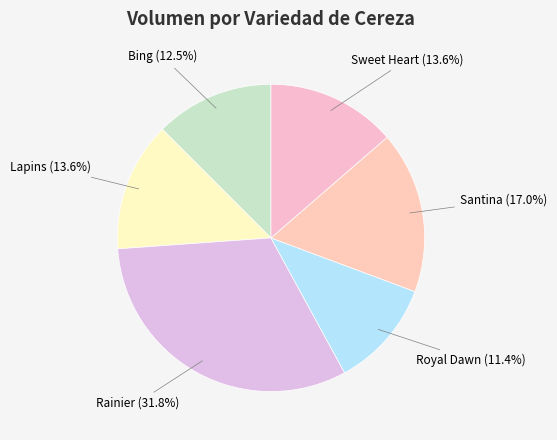

What portion of the pie excludes Royal Dawn?

88.6%